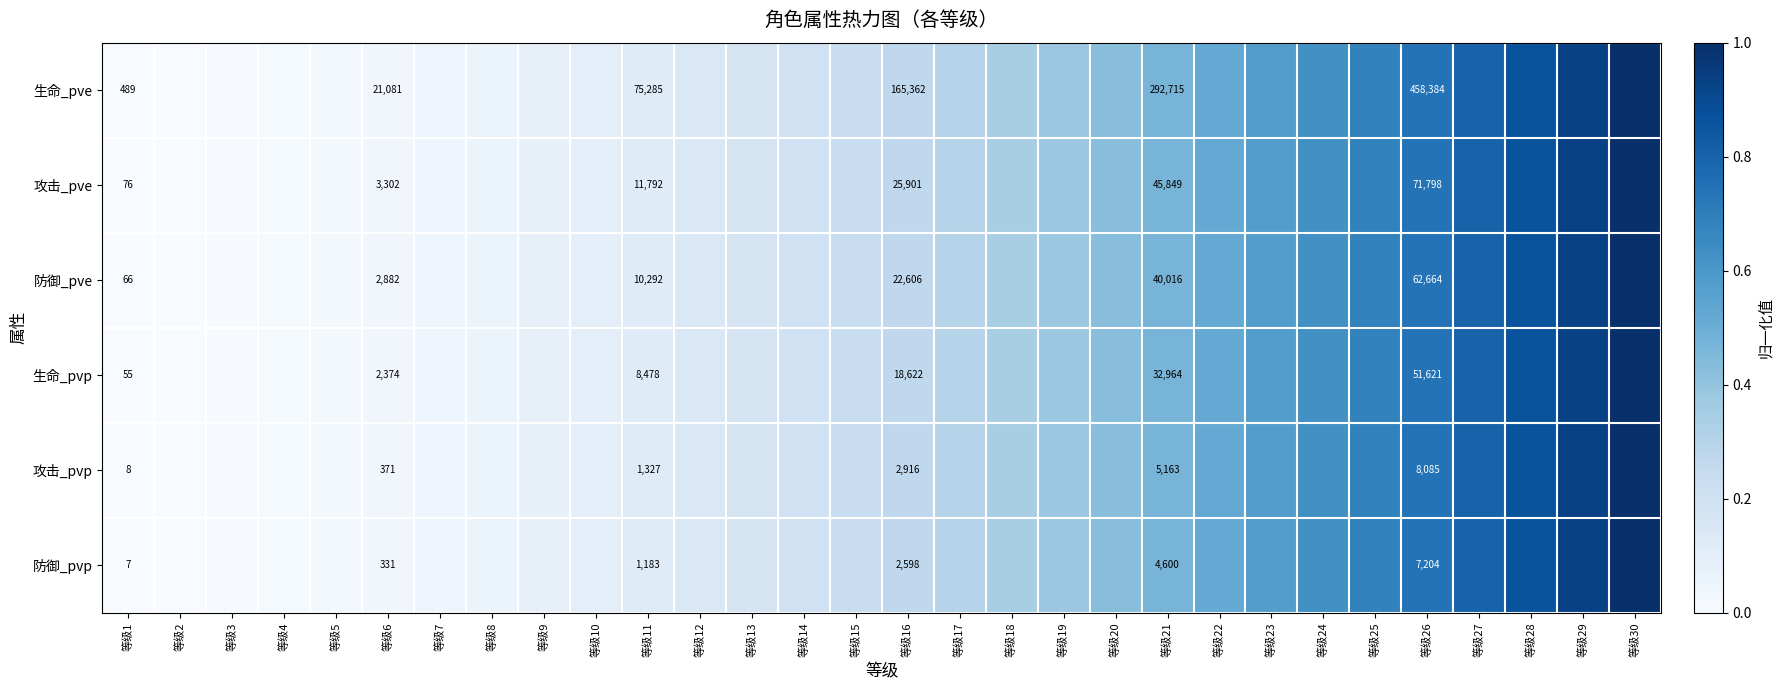

Which label corresponds to the smallest value in the chart?

等级1